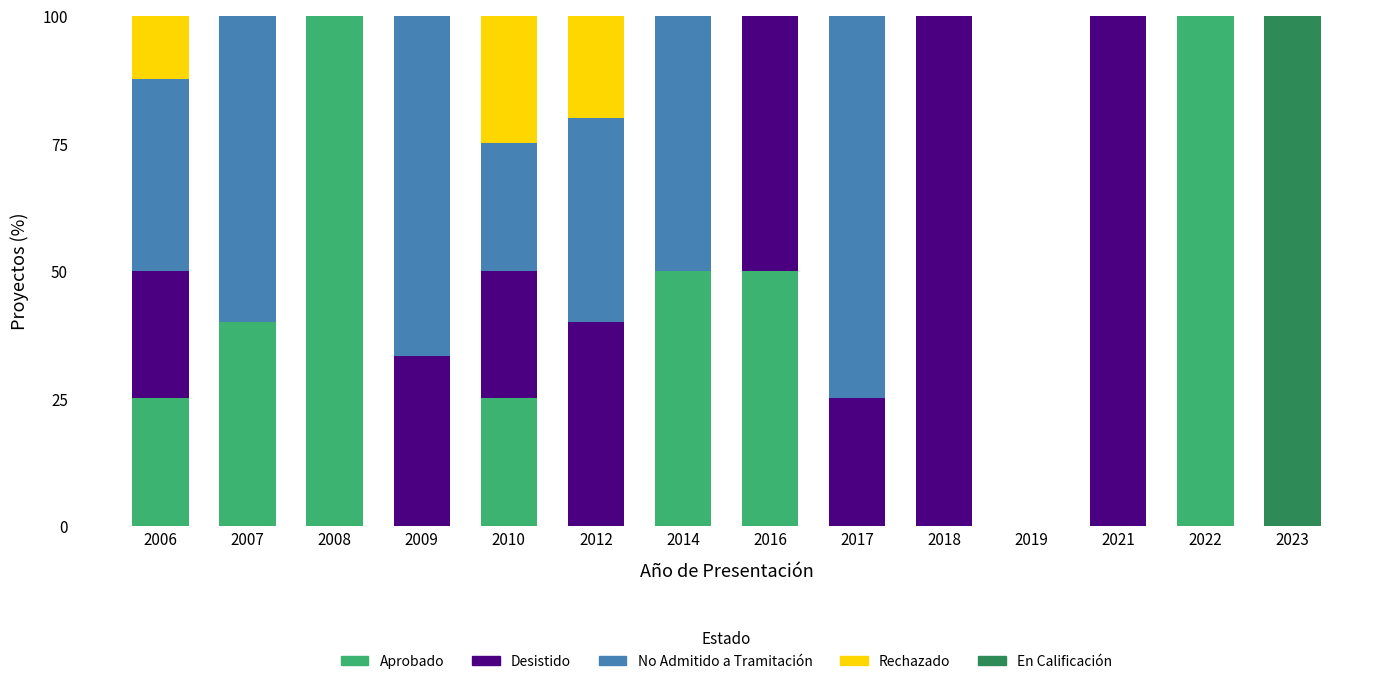

The value of Aprobado at 2008 is 100.0. True or false?

True